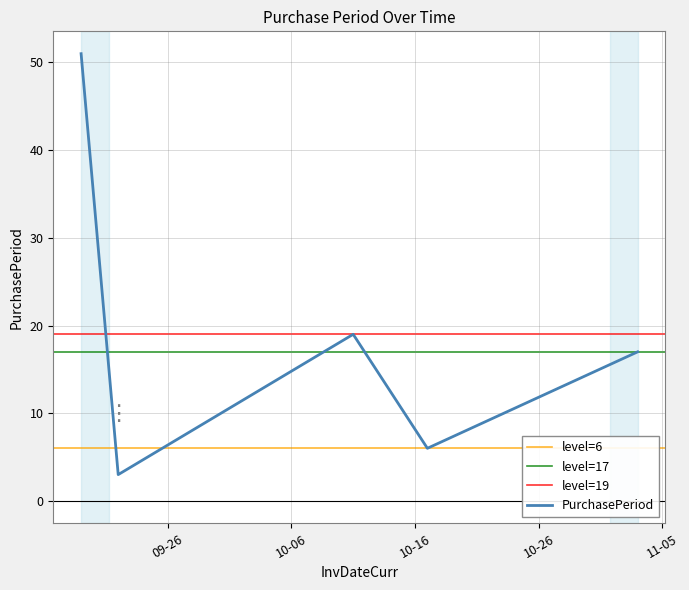

What position from the right is 2016-11-03?

1